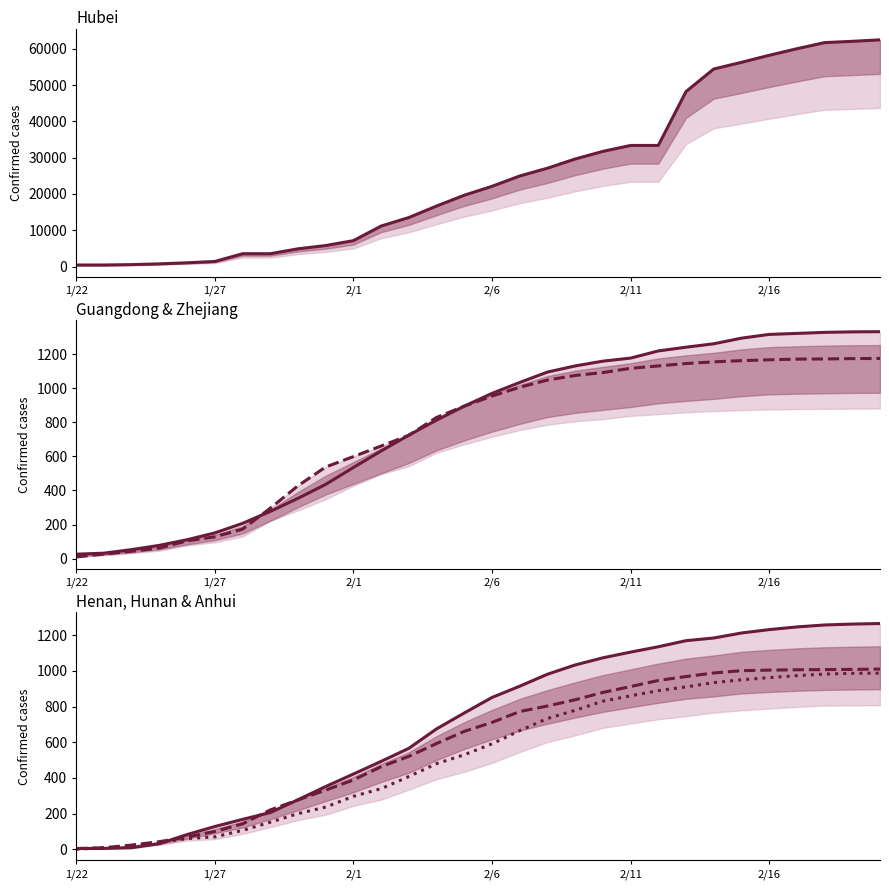

Is it true that Guangdong equals 722 at 9?

False